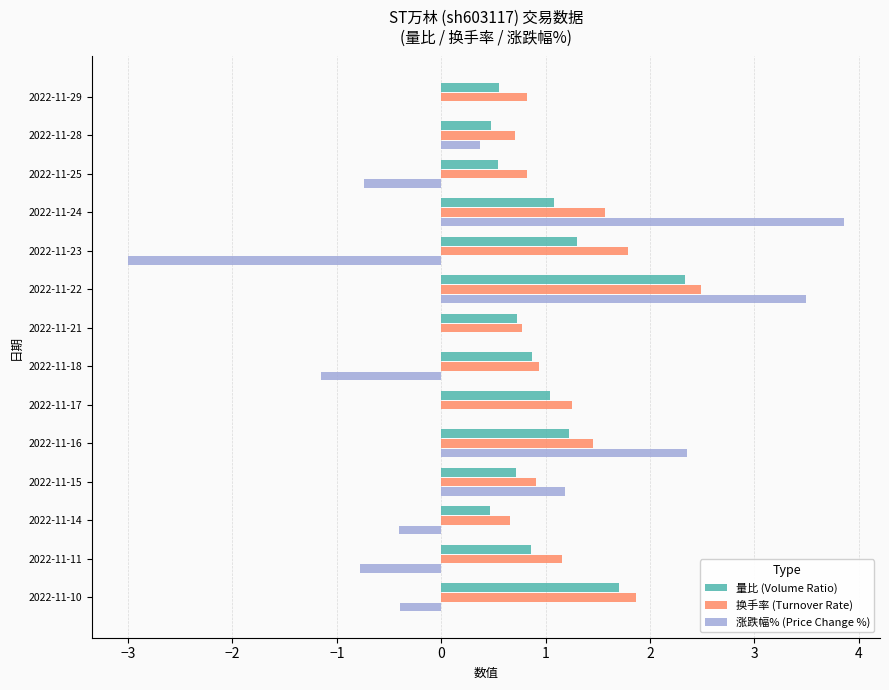

Read the 涨跌幅% (Price Change %) value at 2022-11-24.

3.9